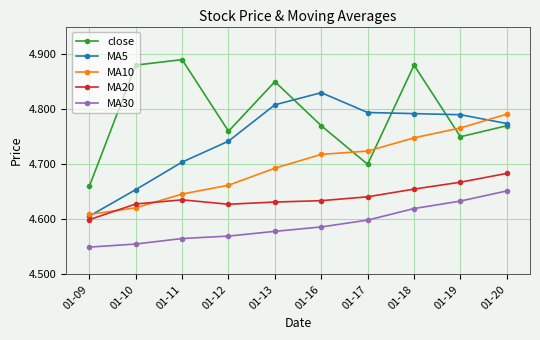

True or false: MA5 has more than 0 points higher than both neighbors.

True